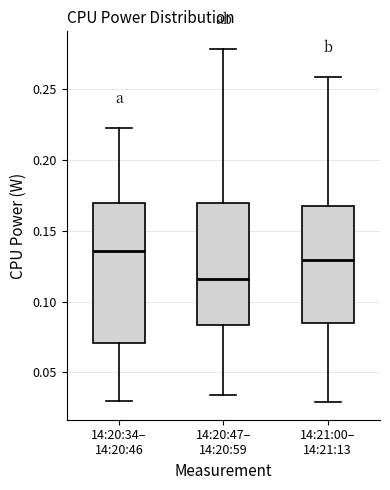

Reading left to right, transcribe this box plot: for each box, give where its median line is, the range the box spans, and where its two whiskers end, as read against the y-axis. The values are not printed on the chart, so give them approximately, as read against the axis.

14:20:34– 14:20:46: median 0.135, box 0.070 to 0.170, whiskers 0.030 to 0.220
14:20:47– 14:20:59: median 0.115, box 0.085 to 0.170, whiskers 0.035 to 0.280
14:21:00– 14:21:13: median 0.130, box 0.085 to 0.165, whiskers 0.030 to 0.260